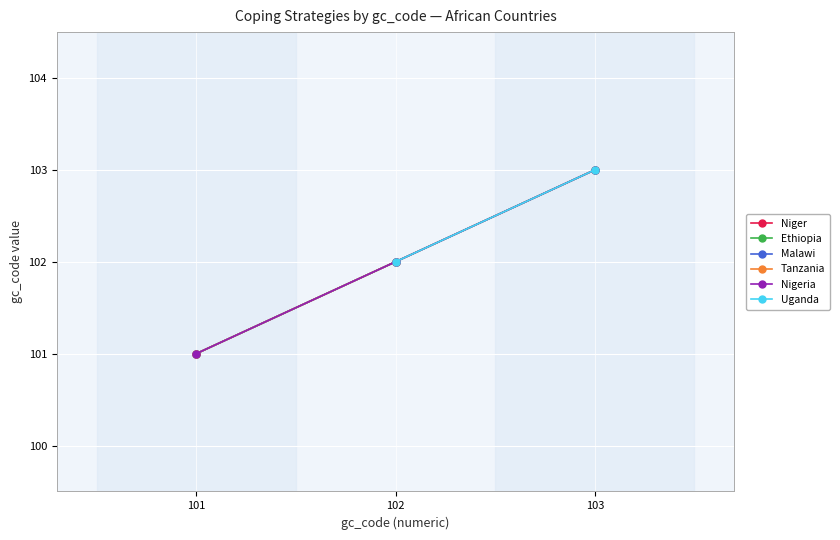

Does the chart display data point markers on the line(s)?

Yes